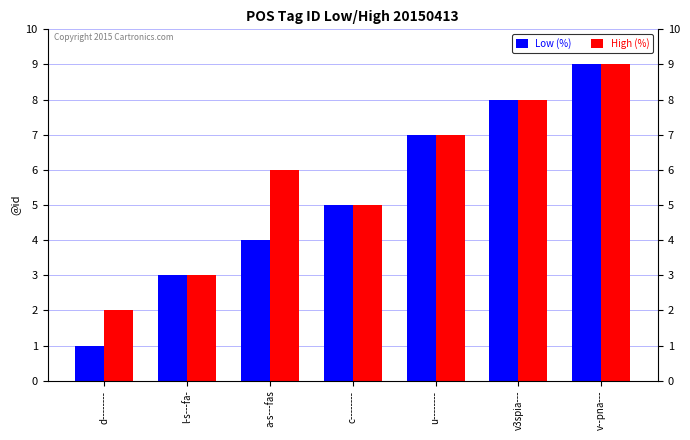

Rank the categories by Low (%) value from highest to lowest.

v--pna---, v3spia---, u--------, c--------, a-s---fas, l-s---fa-, d--------